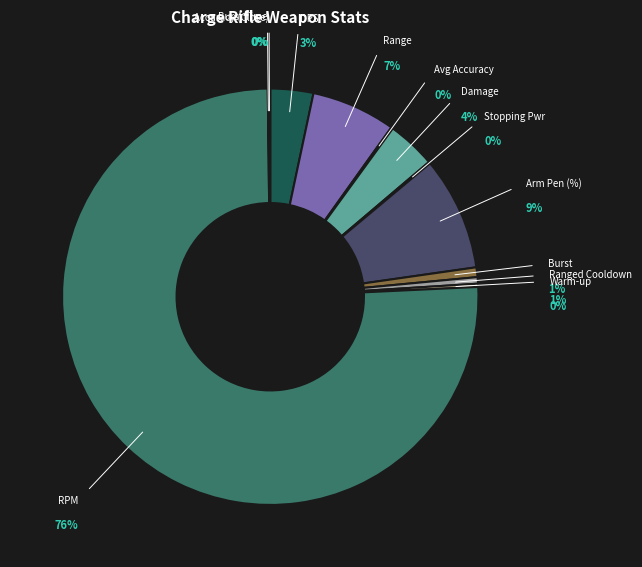

Count the number of slices in the pie.

12